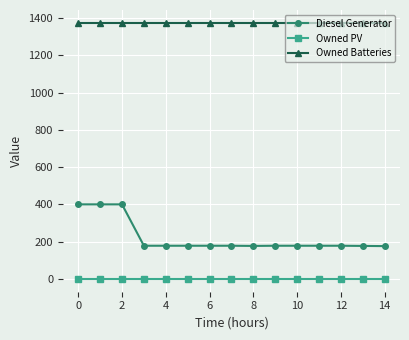

True or false: Diesel Generator and Owned PV cross at least once.

False